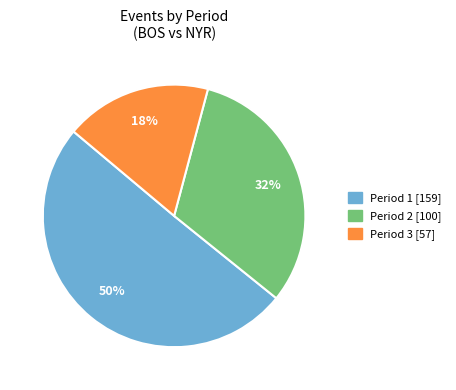

Rank the categories by value from highest to lowest.

Period 1, Period 2, Period 3